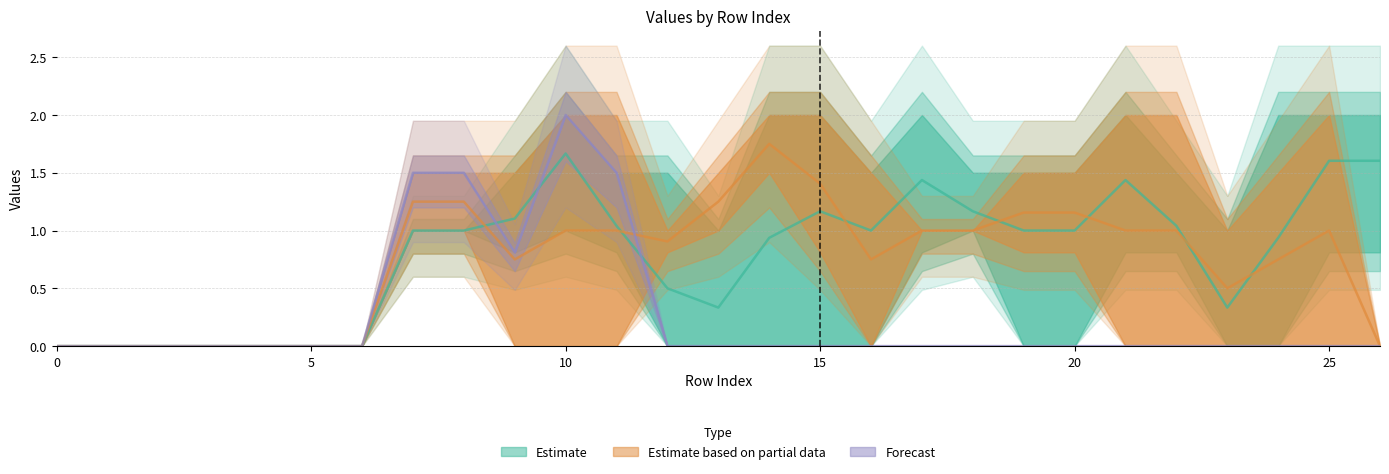

Is this an area chart (filled region under the line)?

No